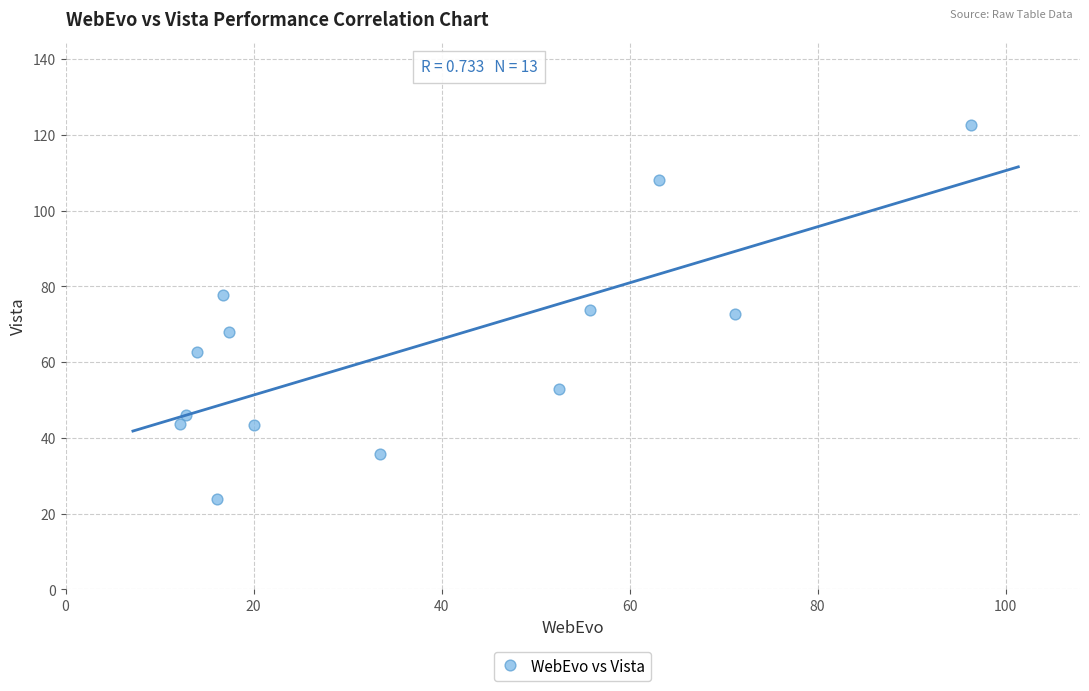

What is the range of X values (max minus min)?

84.2